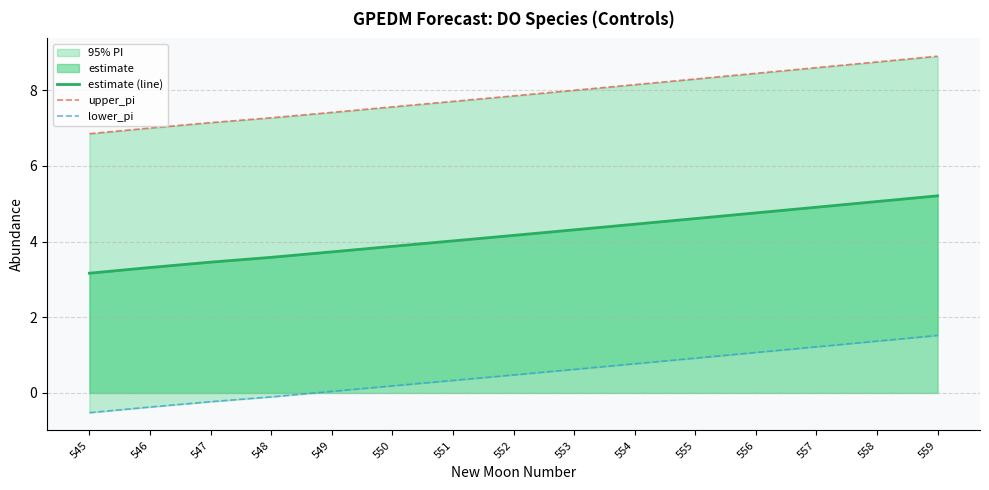

What is the lowest value of the upper_pi series?

6.8